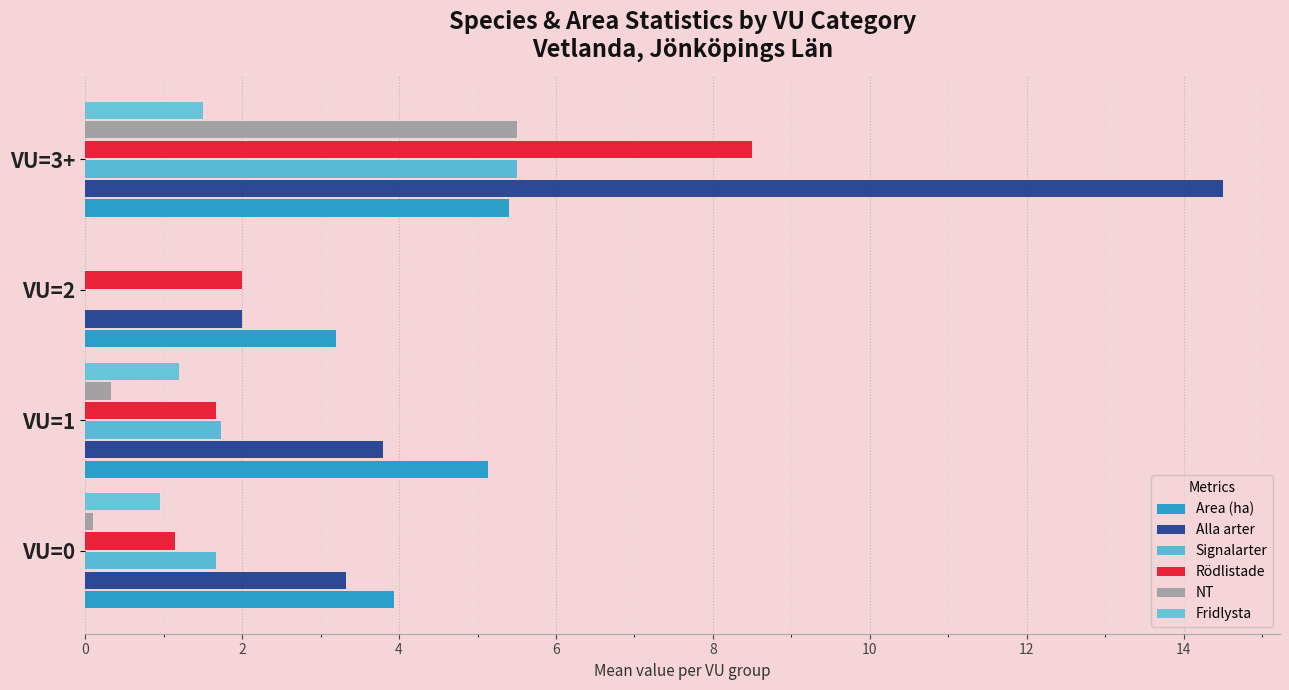

What is the value of the Area (ha) bar at the 2nd from the left?

5.1